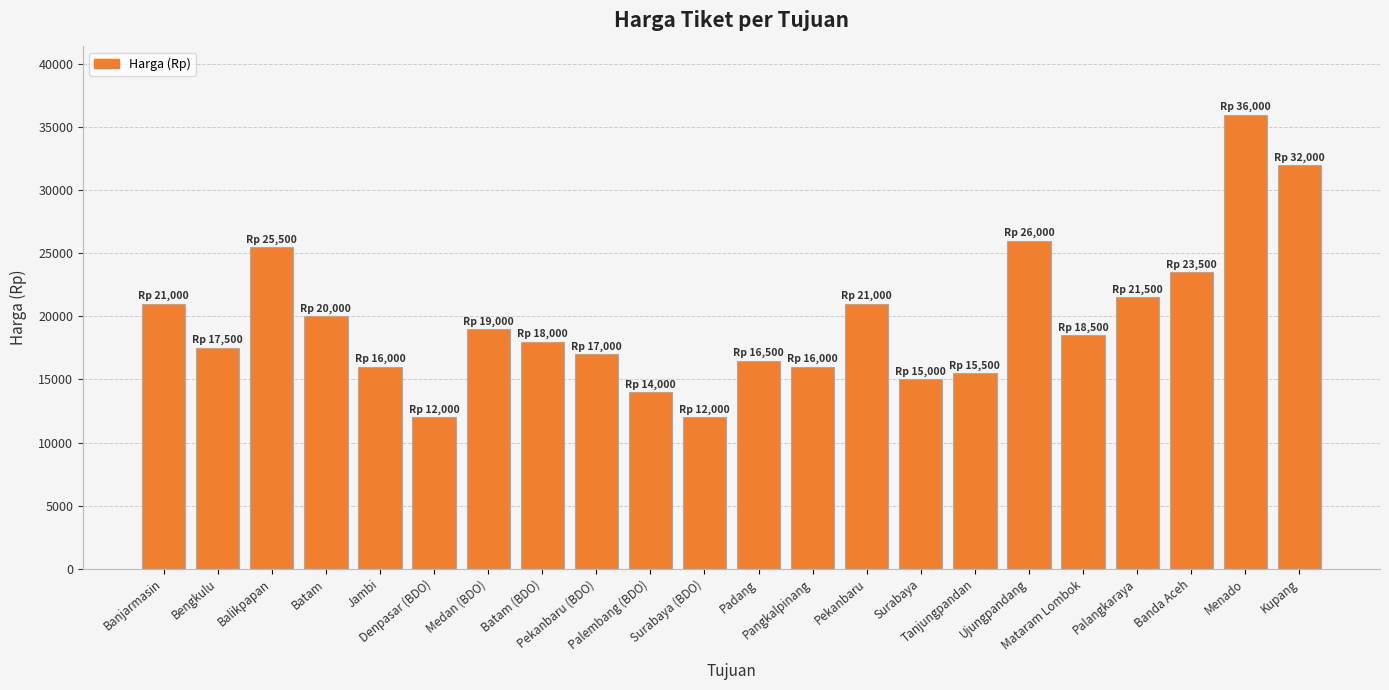

What is the maximum value shown in the chart?

36000